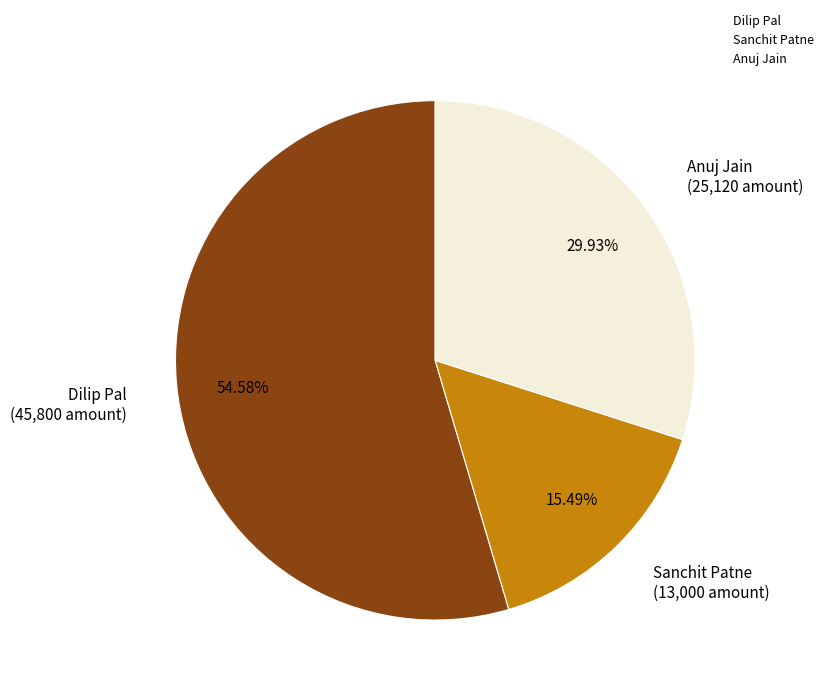

The Dilip Pal slice represents 40% of the pie. True or false?

False